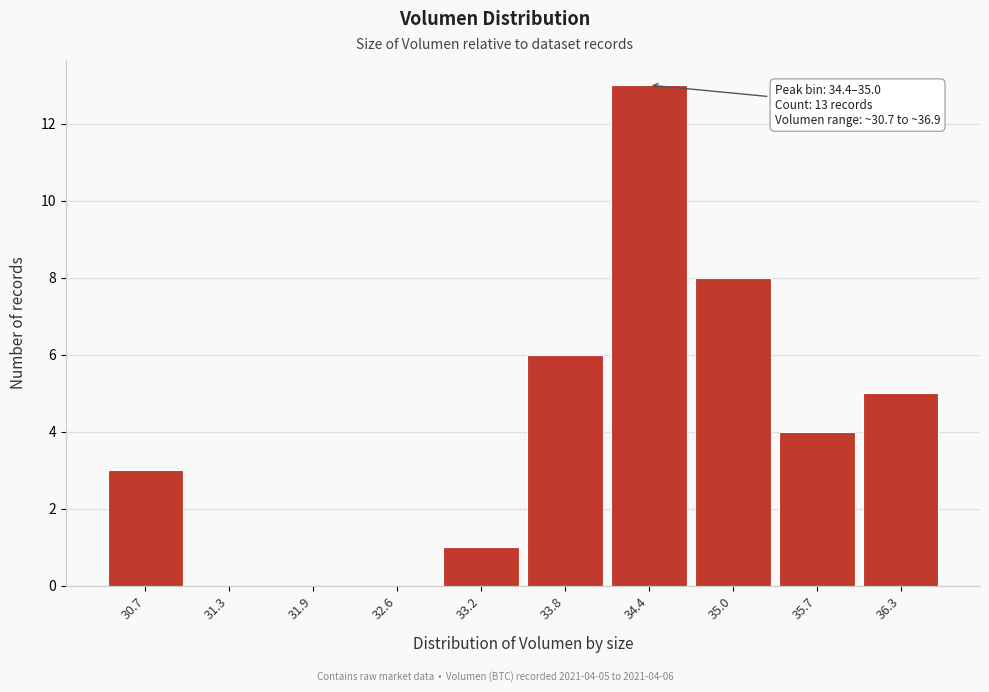

Reading left to right, extract all data points from this chart.

30.7=3	31.3=0	31.9=0	32.6=0	33.2=1	33.8=6	34.4=13	35.0=8	35.7=4	36.3=5